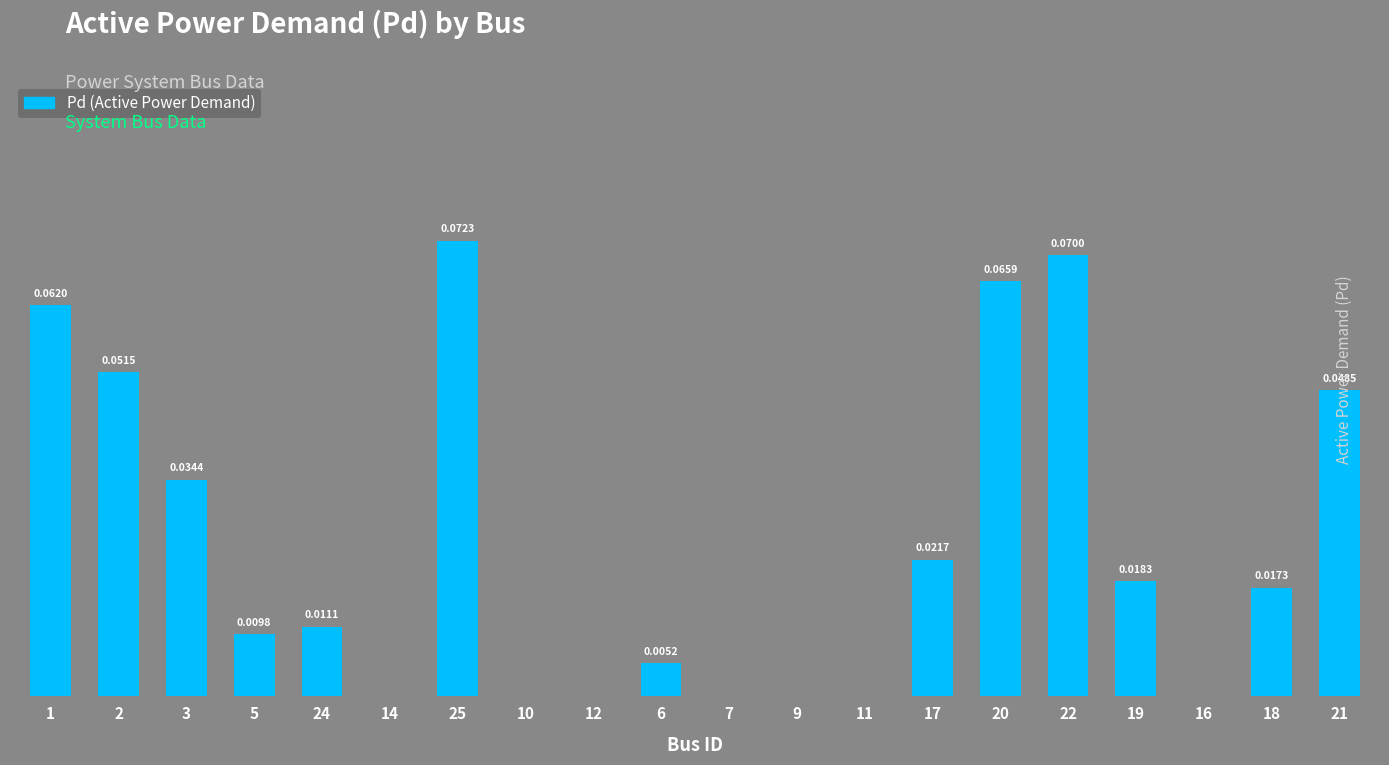

Where is the data nearest to the value 0?

14